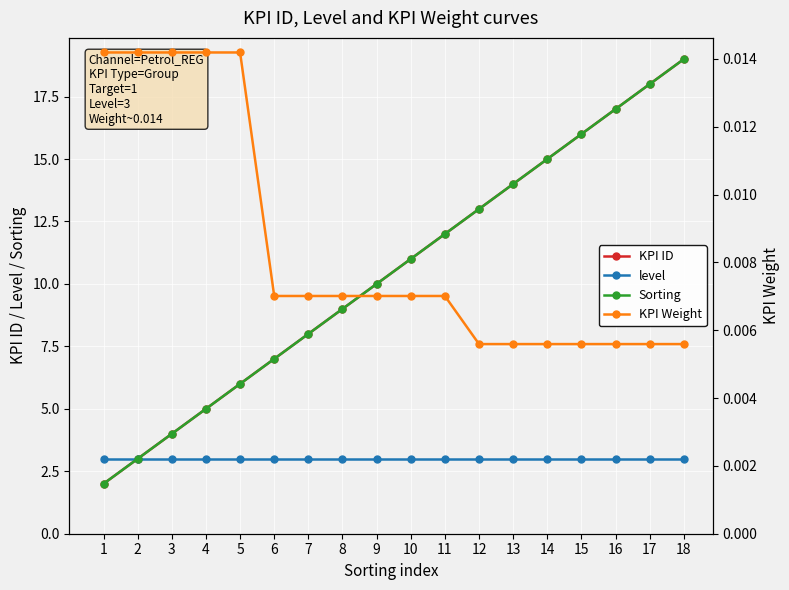

At how many categories does at least one series exceed 6?

13